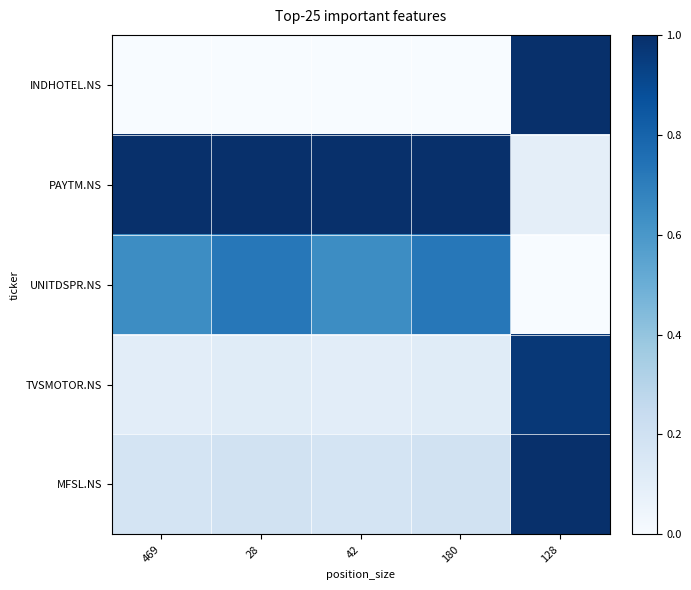

Reading left to right, transcribe all the data shown in this chart.

INDHOTEL.NS: 469=0.0	28=0.0	42=0.0	180=0.0	128=1.0
PAYTM.NS: 469=1.0	28=1.0	42=1.0	180=1.0	128=0.1
UNITDSPR.NS: 469=0.6	28=0.7	42=0.6	180=0.7	128=0.0
TVSMOTOR.NS: 469=0.1	28=0.1	42=0.1	180=0.1	128=1.0
MFSL.NS: 469=0.2	28=0.2	42=0.2	180=0.2	128=1.0